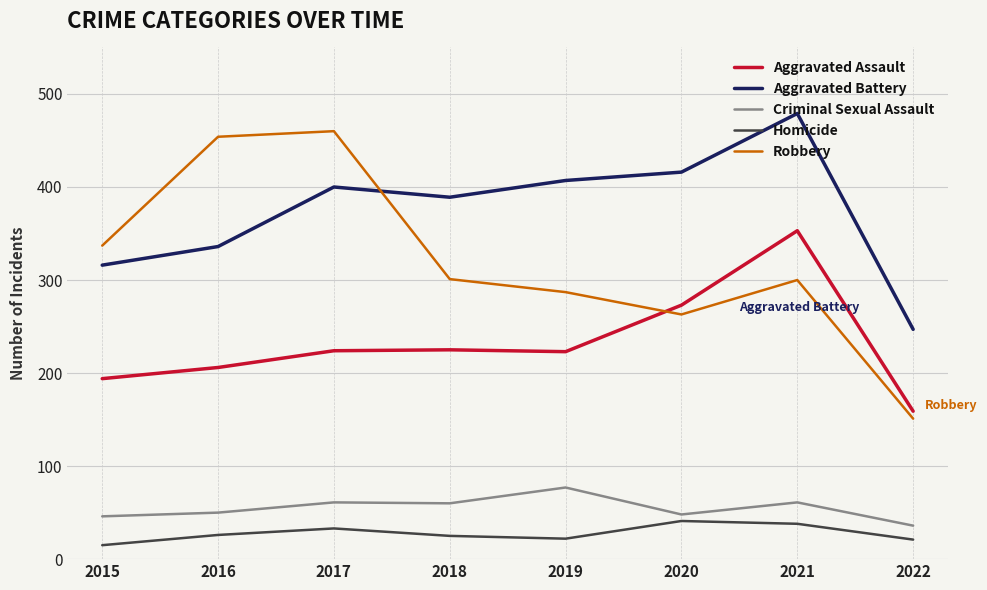

Is the value of Aggravated Assault at 2017 greater than the value of Homicide at 2018?

Yes